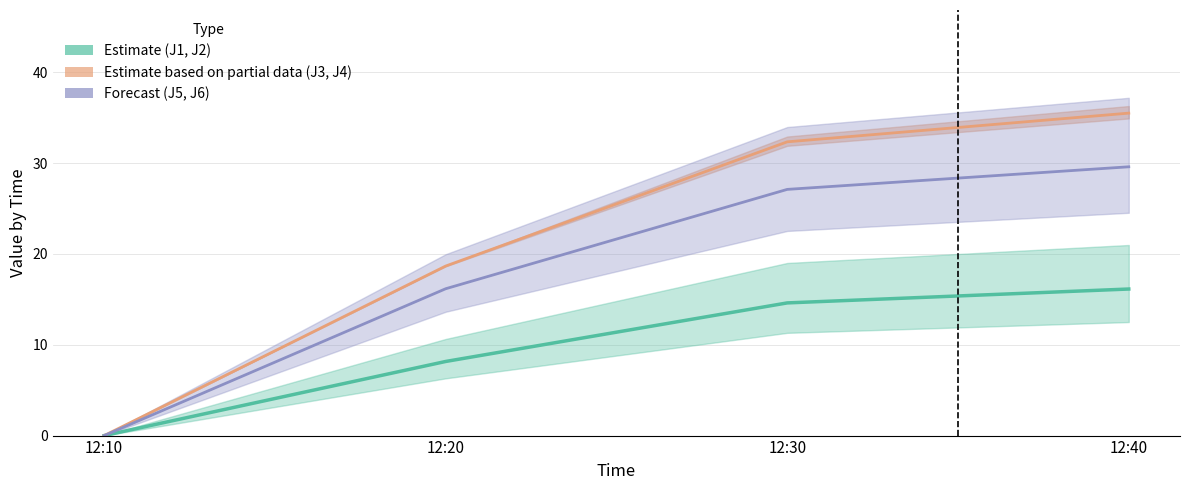

Is it true that J6 equals 29.6 at 12:40?

True